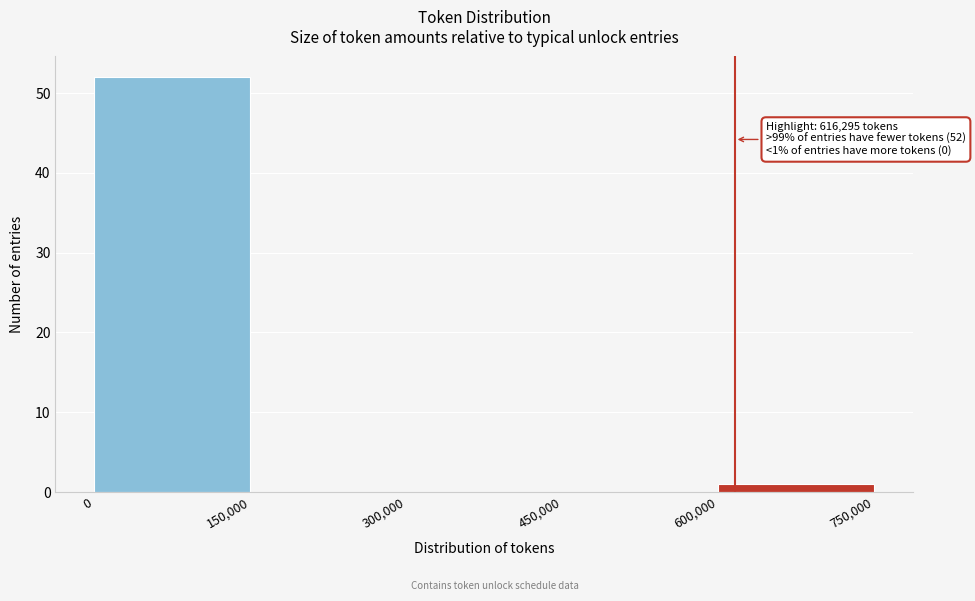

Over which range of the x-axis is the bar tallest?

0 to 150,000